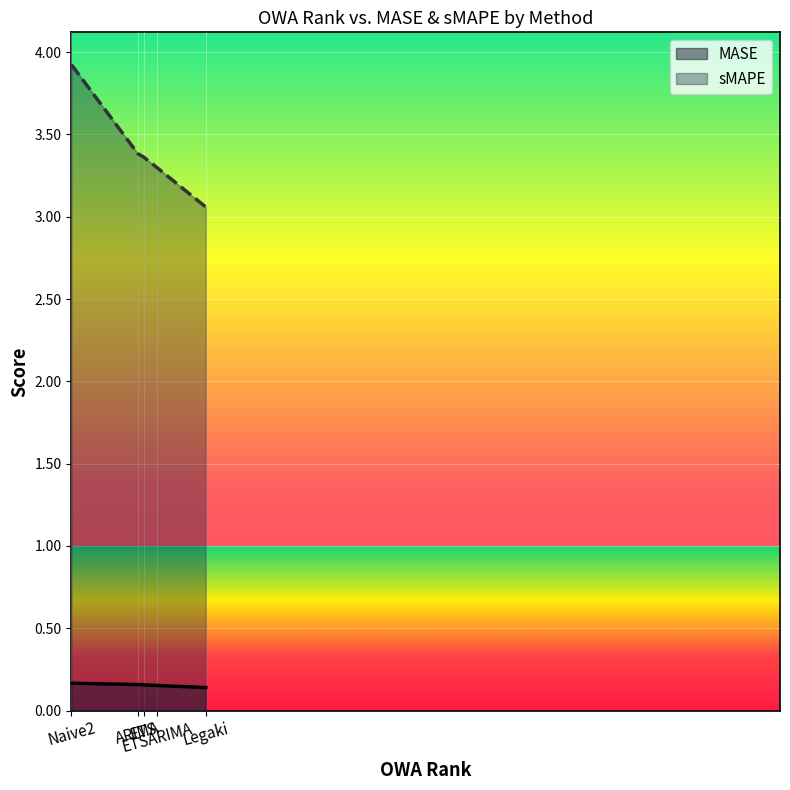

What is the difference between the maximum and minimum values in the sMAPE series?

0.9